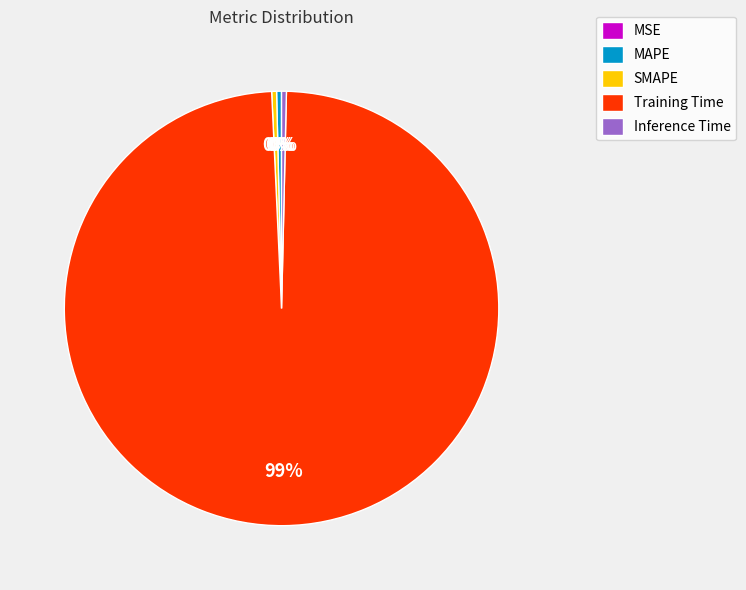

To the nearest percent, what is the average slice percentage?

20%